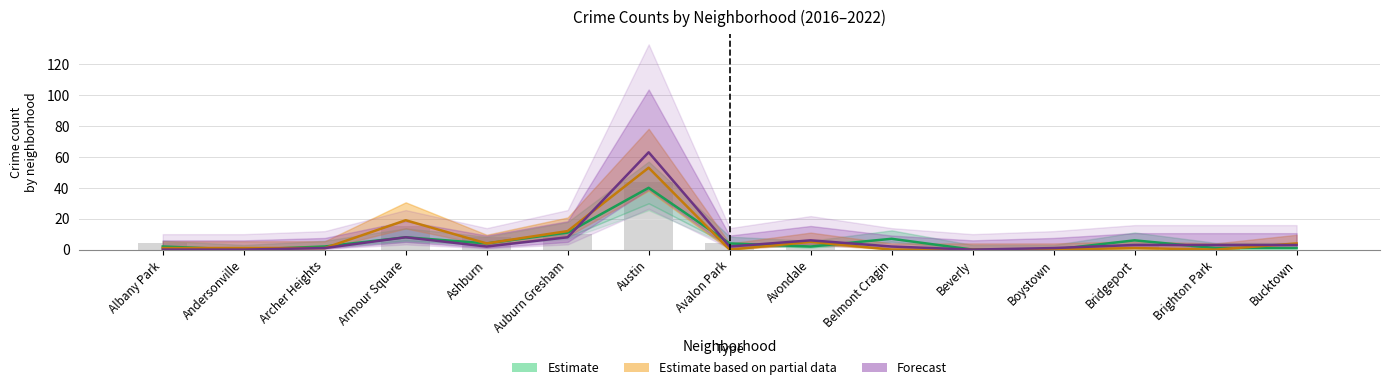

At which category is the sum across all series the highest?

Austin